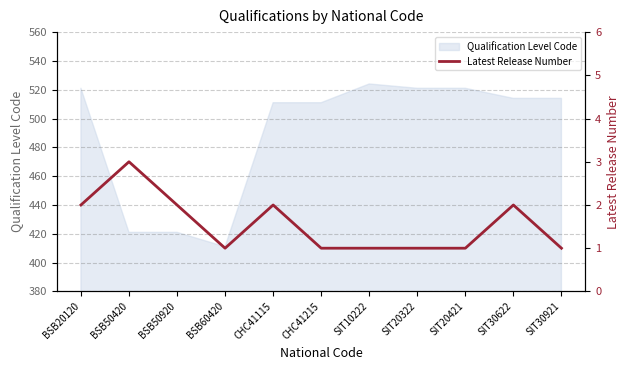

Rank the categories by value from lowest to highest.

BSB60420, CHC41215, SIT10222, SIT20322, SIT20421, SIT30921, BSB20120, BSB50920, CHC41115, SIT30622, BSB50420